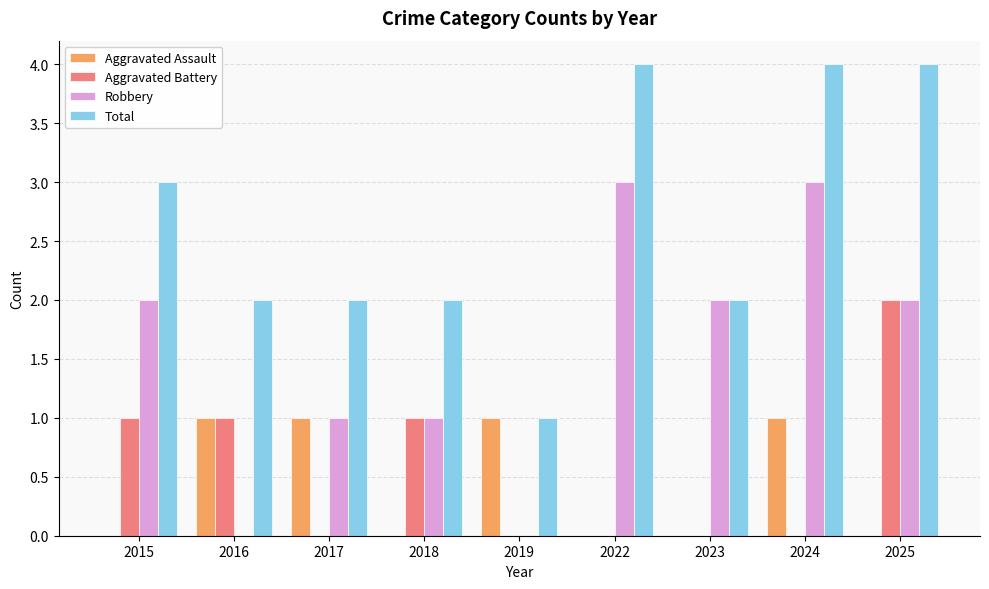

Are the bars horizontal?

No